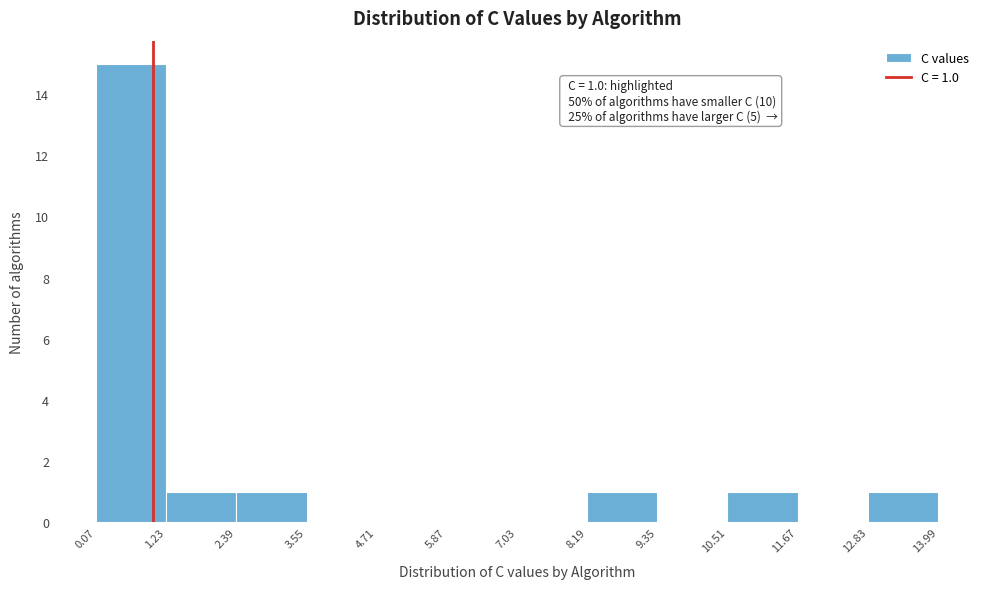

Which range on the x-axis has the tallest bar?

0.07 to 1.23